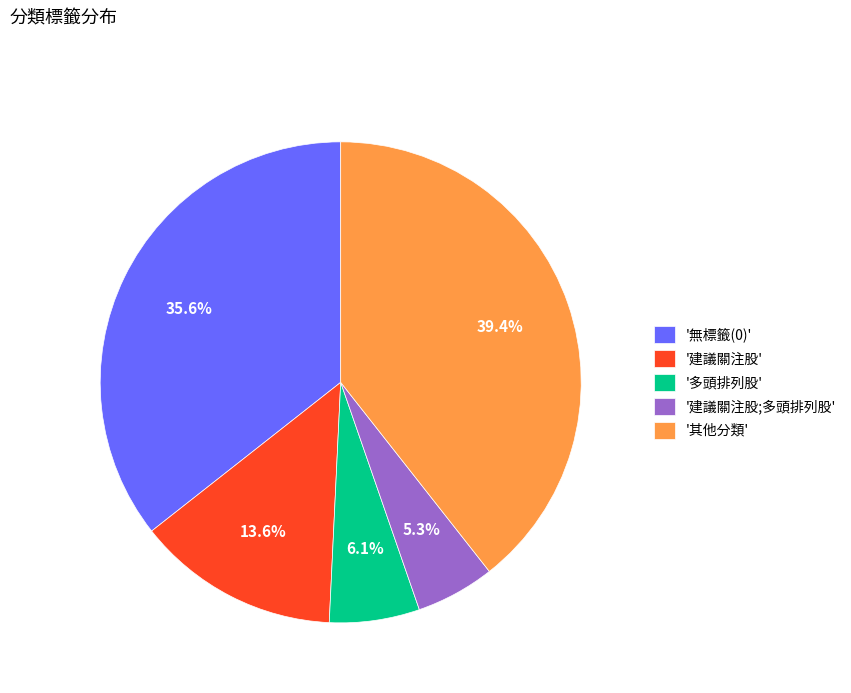

Which has a higher value, '建議關注股' or '無標籤(0)'?

'無標籤(0)'